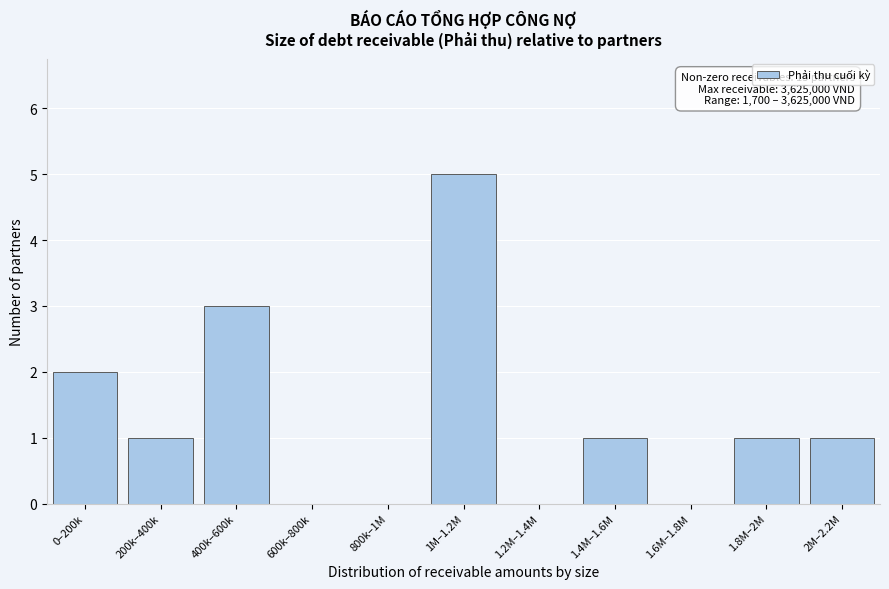

Reading left to right, what are all the values shown in this chart?

0–200k=2	200k–400k=1	400k–600k=3	600k–800k=0	800k–1M=0	1M–1.2M=5	1.2M–1.4M=0	1.4M–1.6M=1	1.6M–1.8M=0	1.8M–2M=1	2M–2.2M=1